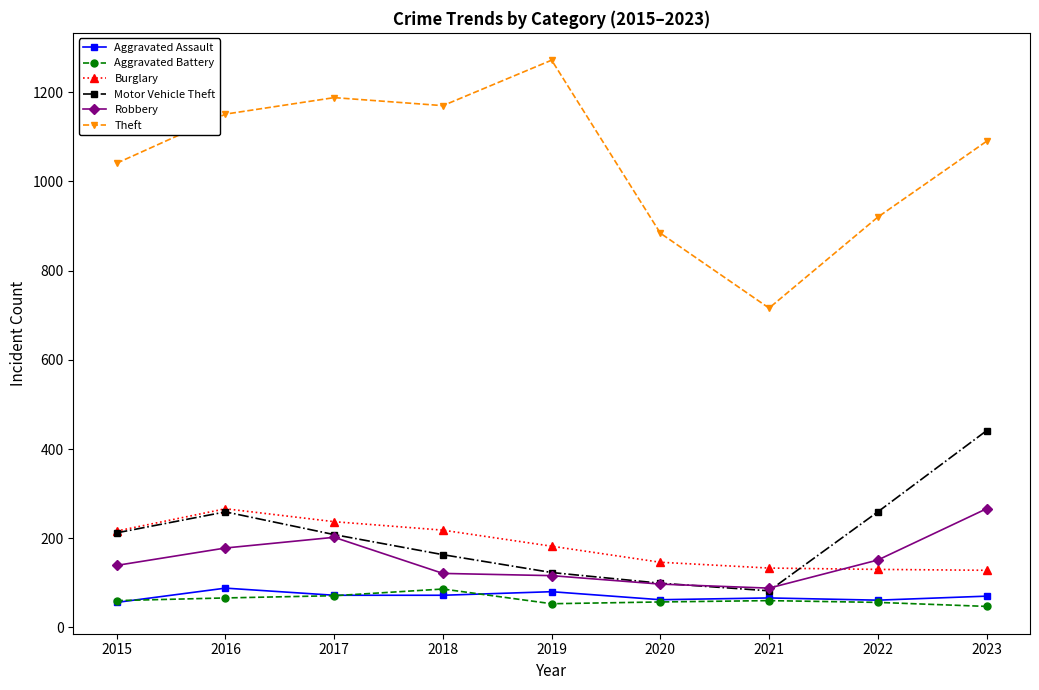

Which label corresponds to the largest value in the chart?

2019